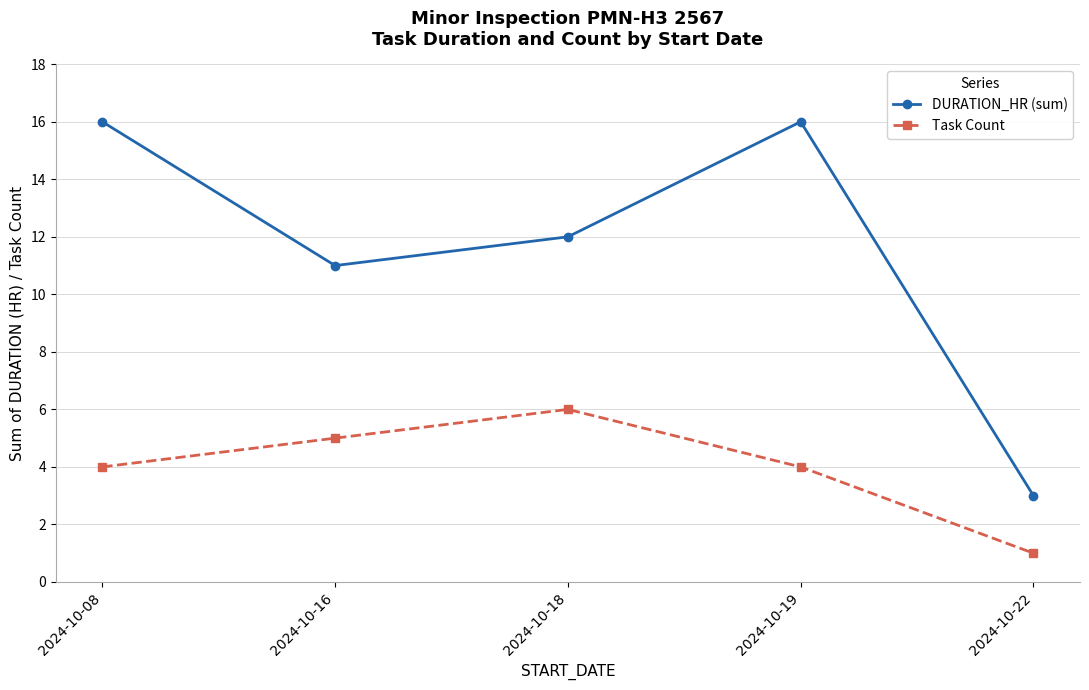

Rank the series by their average value, from highest to lowest.

DURATION_HR (sum), Task Count